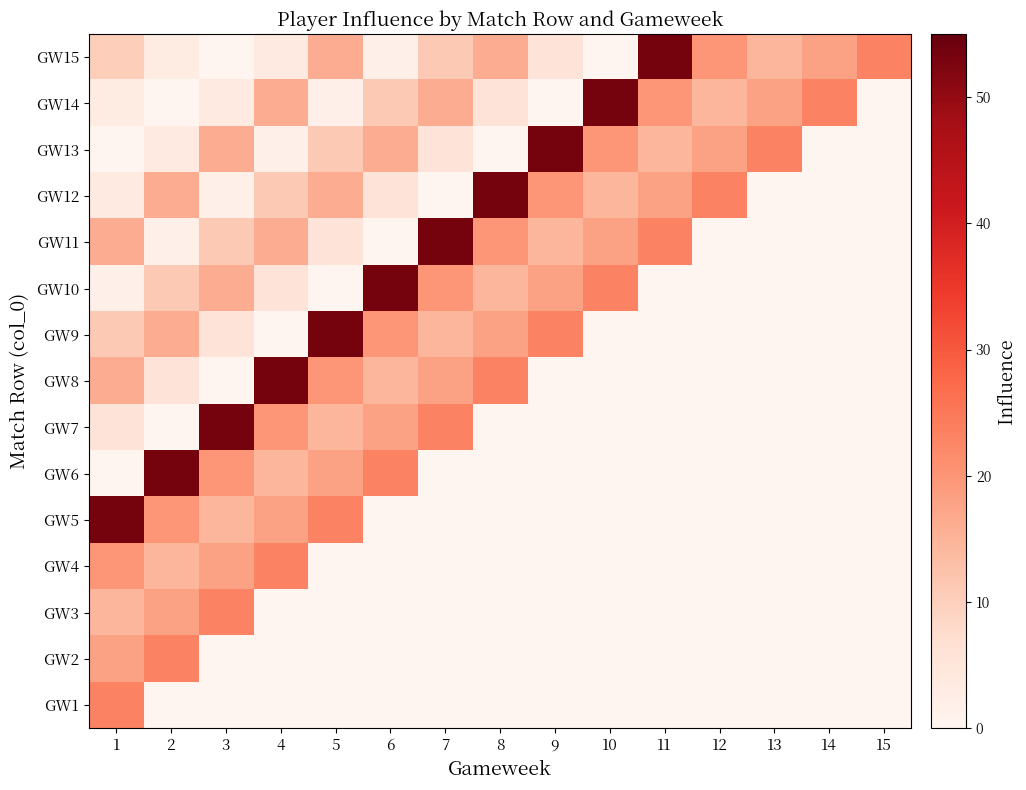

Reading right to left, list all the values displayed in this chart.

GW1: 15=0.0	14=0.0	13=0.0	12=0.0	11=0.0	10=0.0	9=0.0	8=0.0	7=0.0	6=0.0	5=0.0	4=0.0	3=0.0	2=0.0	1=23.2
GW2: 15=0.0	14=0.0	13=0.0	12=0.0	11=0.0	10=0.0	9=0.0	8=0.0	7=0.0	6=0.0	5=0.0	4=0.0	3=0.0	2=23.2	1=18.0
GW3: 15=0.0	14=0.0	13=0.0	12=0.0	11=0.0	10=0.0	9=0.0	8=0.0	7=0.0	6=0.0	5=0.0	4=0.0	3=23.2	2=18.0	1=14.6
GW4: 15=0.0	14=0.0	13=0.0	12=0.0	11=0.0	10=0.0	9=0.0	8=0.0	7=0.0	6=0.0	5=0.0	4=23.2	3=18.0	2=14.6	1=19.8
GW5: 15=0.0	14=0.0	13=0.0	12=0.0	11=0.0	10=0.0	9=0.0	8=0.0	7=0.0	6=0.0	5=23.2	4=18.0	3=14.6	2=19.8	1=53.4
GW6: 15=0.0	14=0.0	13=0.0	12=0.0	11=0.0	10=0.0	9=0.0	8=0.0	7=0.0	6=23.2	5=18.0	4=14.6	3=19.8	2=53.4	1=0.0
GW7: 15=0.0	14=0.0	13=0.0	12=0.0	11=0.0	10=0.0	9=0.0	8=0.0	7=23.2	6=18.0	5=14.6	4=19.8	3=53.4	2=0.0	1=5.4
GW8: 15=0.0	14=0.0	13=0.0	12=0.0	11=0.0	10=0.0	9=0.0	8=23.2	7=18.0	6=14.6	5=19.8	4=53.4	3=0.0	2=5.4	1=16.2
GW9: 15=0.0	14=0.0	13=0.0	12=0.0	11=0.0	10=0.0	9=23.2	8=18.0	7=14.6	6=19.8	5=53.4	4=0.0	3=5.4	2=16.2	1=11.0
GW10: 15=0.0	14=0.0	13=0.0	12=0.0	11=0.0	10=23.2	9=18.0	8=14.6	7=19.8	6=53.4	5=0.0	4=5.4	3=16.2	2=11.0	1=1.6
GW11: 15=0.0	14=0.0	13=0.0	12=0.0	11=23.2	10=18.0	9=14.6	8=19.8	7=53.4	6=0.0	5=5.4	4=16.2	3=11.0	2=1.6	1=16.0
GW12: 15=0.0	14=0.0	13=0.0	12=23.2	11=18.0	10=14.6	9=19.8	8=53.4	7=0.0	6=5.4	5=16.2	4=11.0	3=1.6	2=16.0	1=3.6
GW13: 15=0.0	14=0.0	13=23.2	12=18.0	11=14.6	10=19.8	9=53.4	8=0.0	7=5.4	6=16.2	5=11.0	4=1.6	3=16.0	2=3.6	1=0.0
GW14: 15=0.0	14=23.2	13=18.0	12=14.6	11=19.8	10=53.4	9=0.0	8=5.4	7=16.2	6=11.0	5=1.6	4=16.0	3=3.6	2=0.0	1=2.8
GW15: 15=23.2	14=18.0	13=14.6	12=19.8	11=53.4	10=0.0	9=5.4	8=16.2	7=11.0	6=1.6	5=16.0	4=3.6	3=0.0	2=2.8	1=10.2